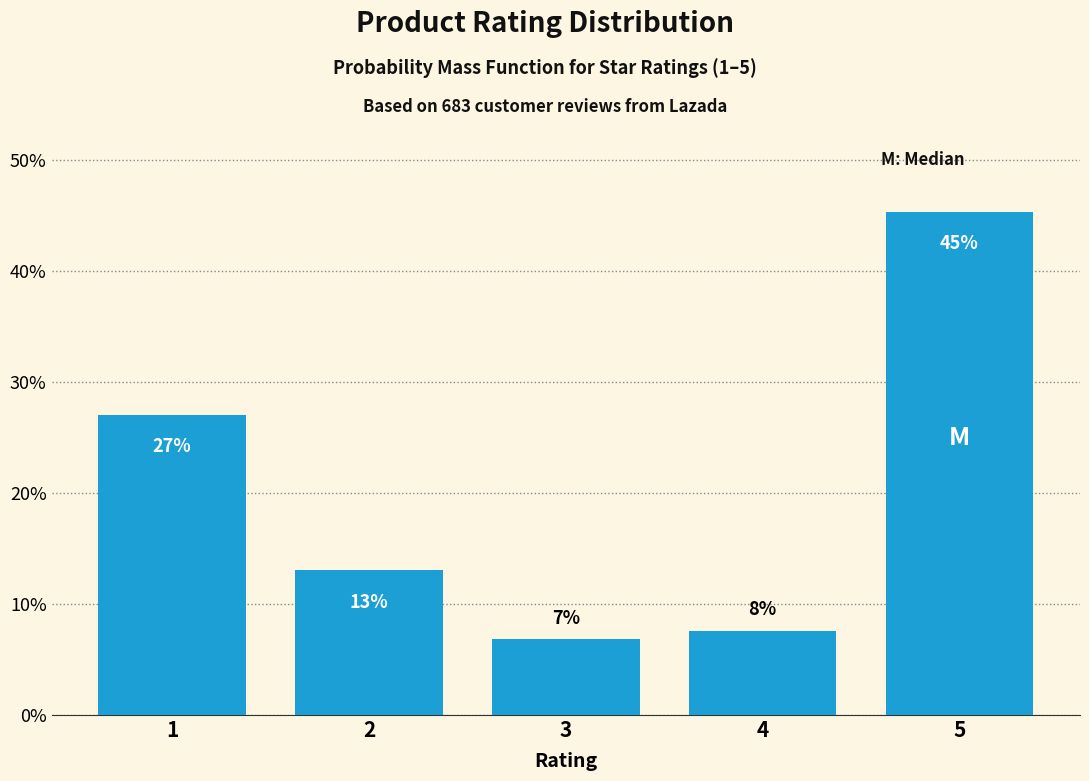

How many bars are there in total?

5